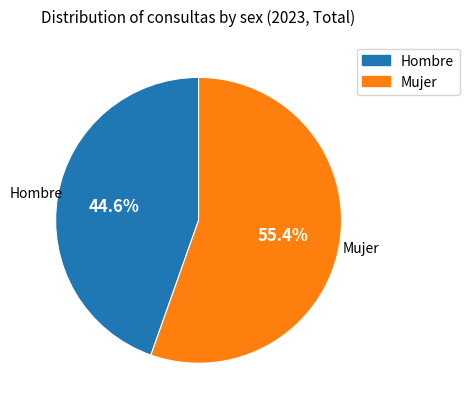

The Hombre slice represents 45% of the pie. True or false?

True